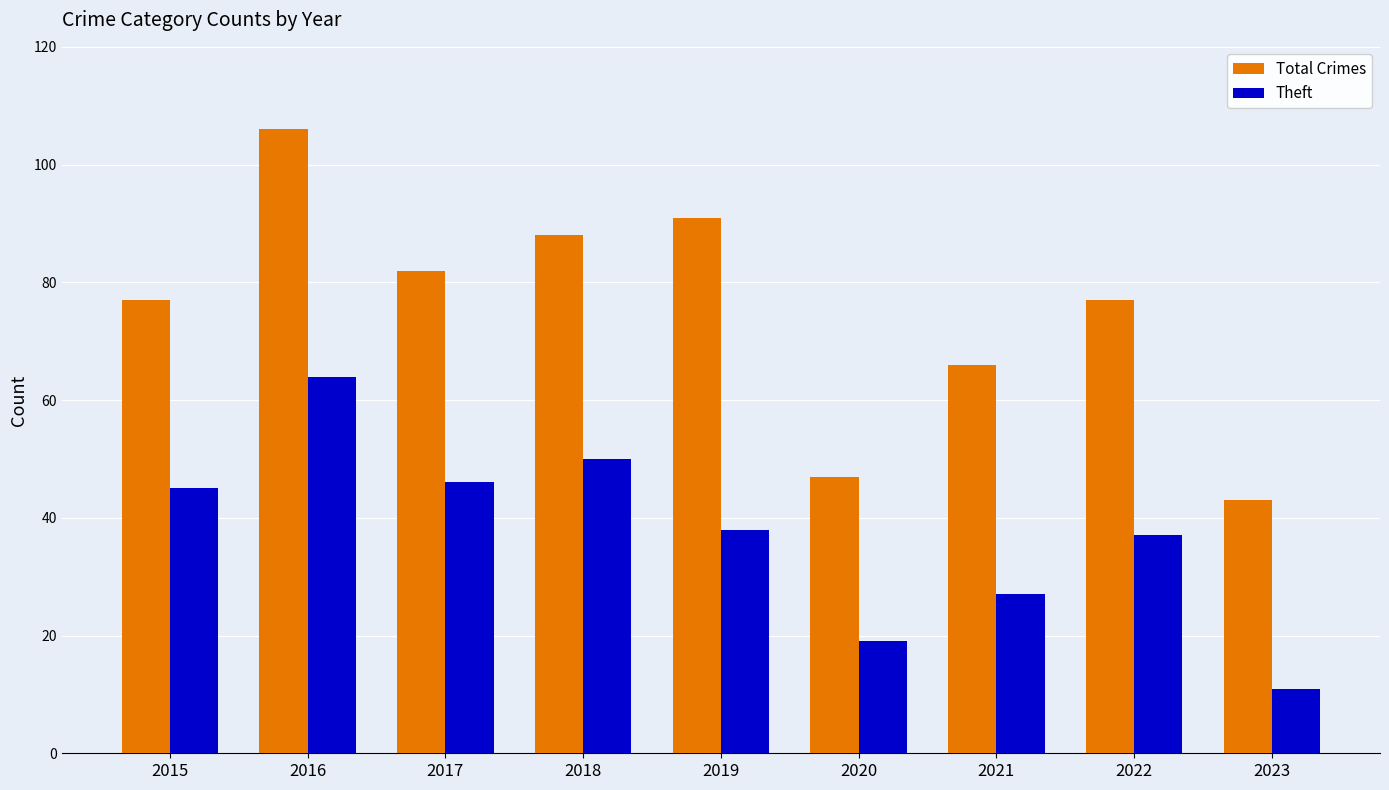

List the series in order of their overall mean, lowest first.

Theft, Total Crimes